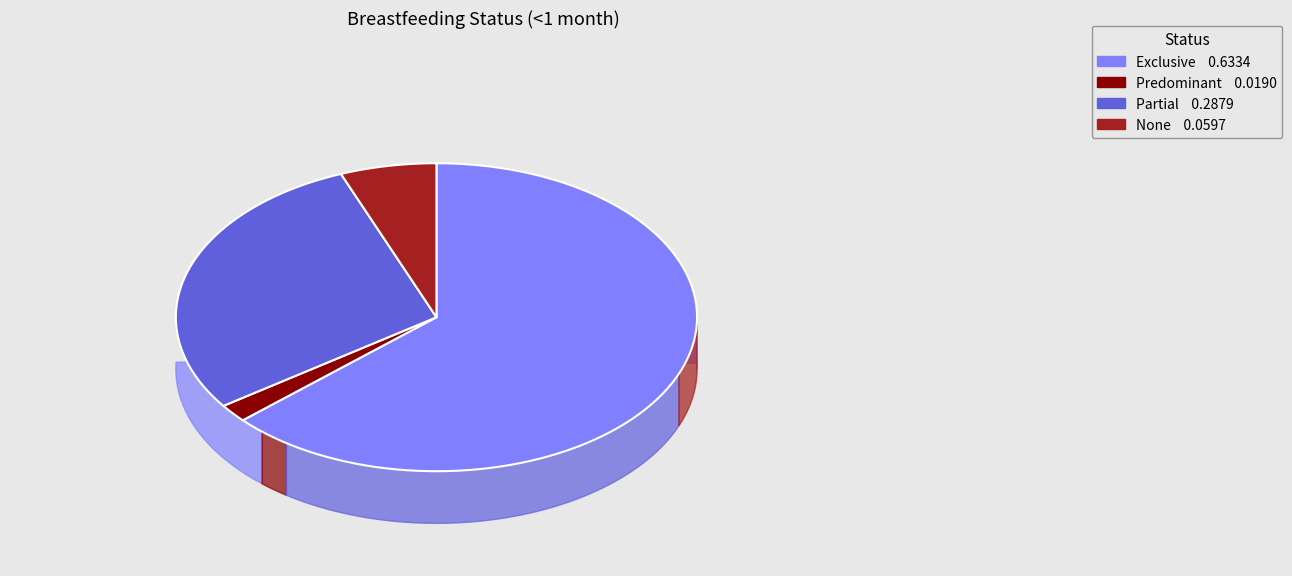

Between None and Predominant, which is larger?

None